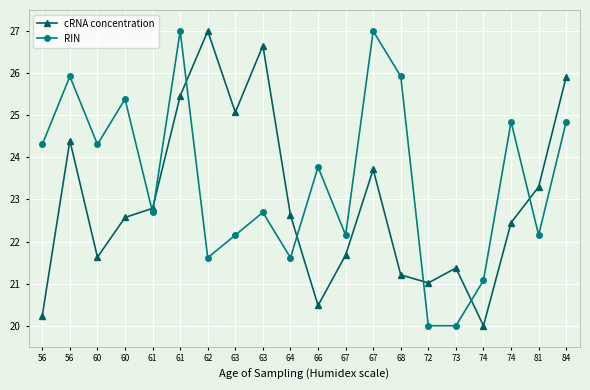

The RIN series shows 16.2 at 74. True or false?

False